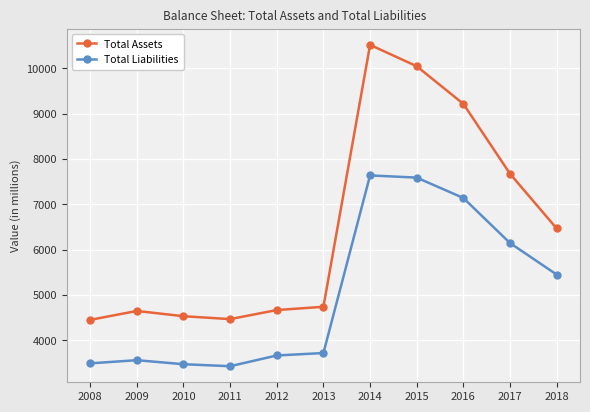

The value of Total Liabilities at 2011 is 1076. True or false?

False